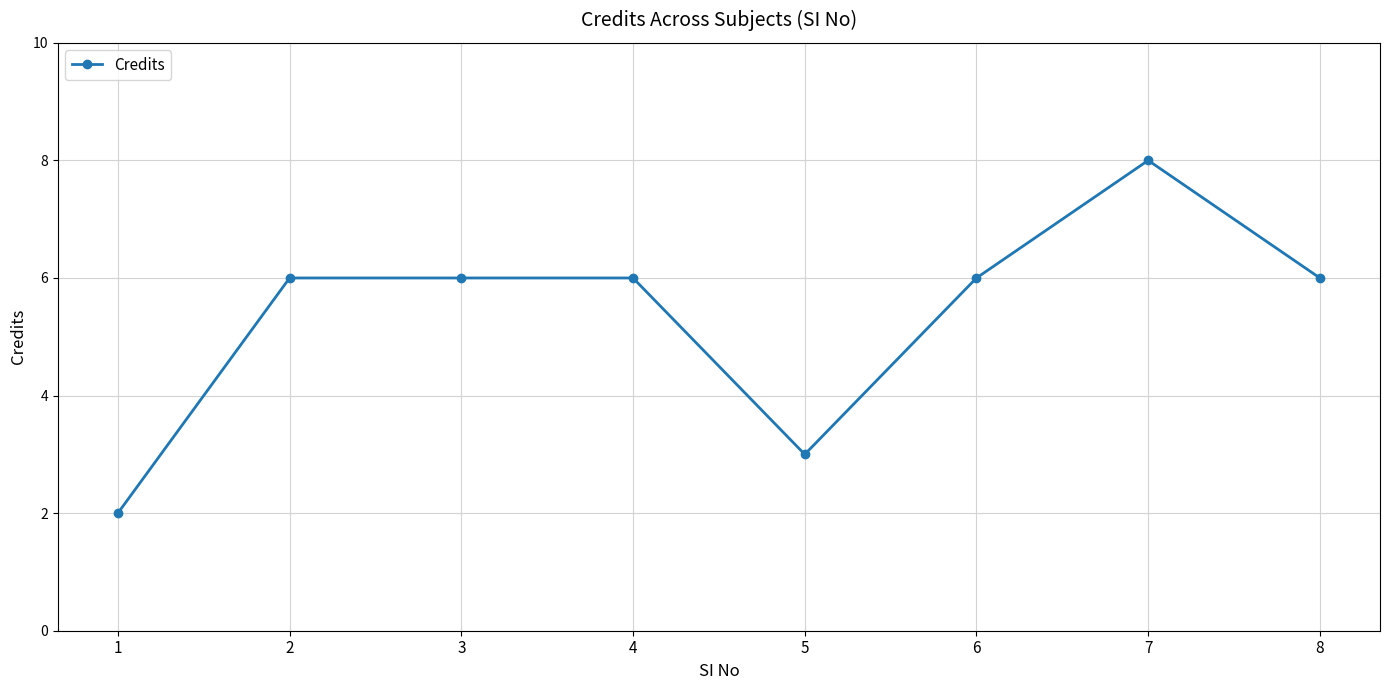

True or false: the data has more than 0 interior local peaks.

True